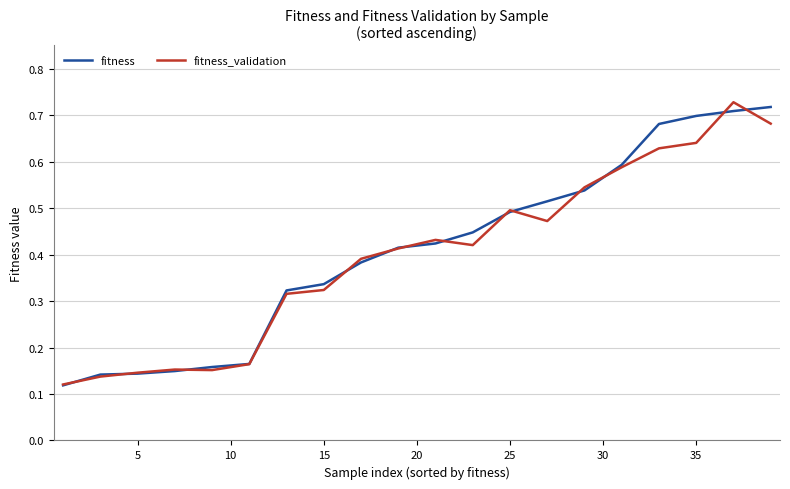

Does the chart have visible grid lines?

Yes